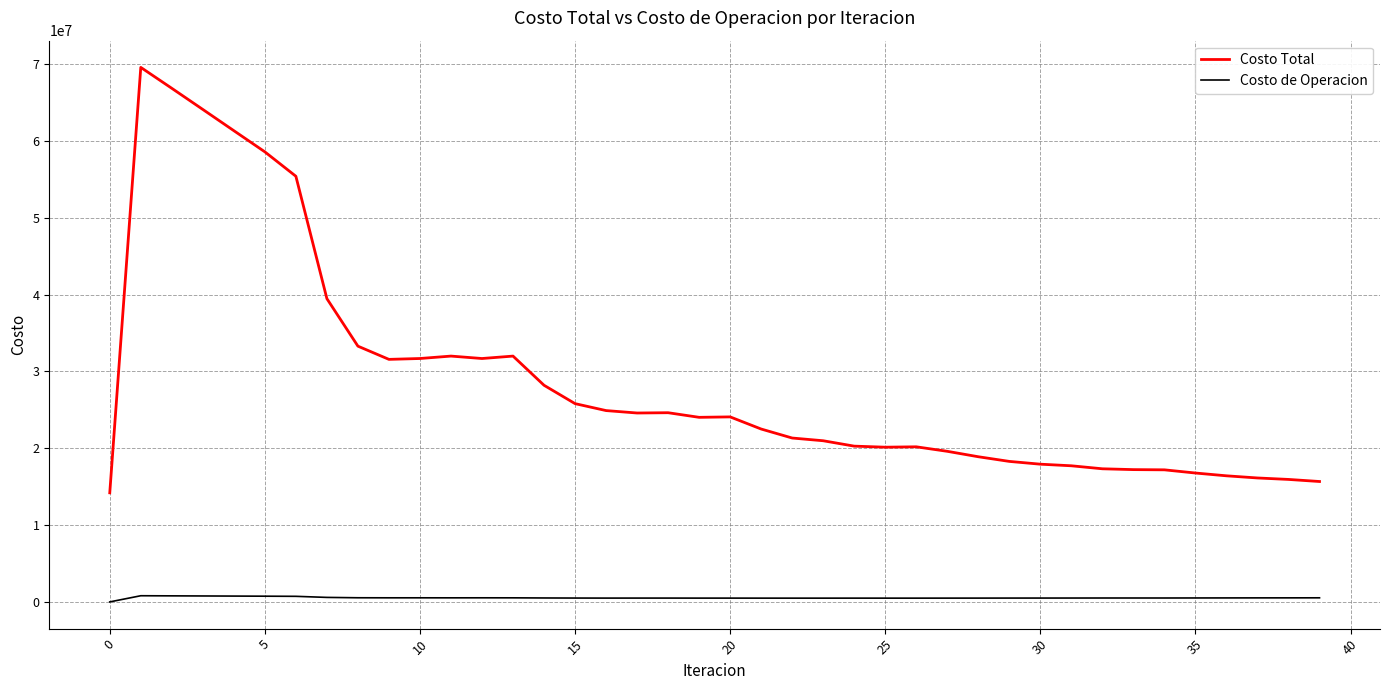

True or false: Costo Total and Costo de Operacion cross at least once.

False